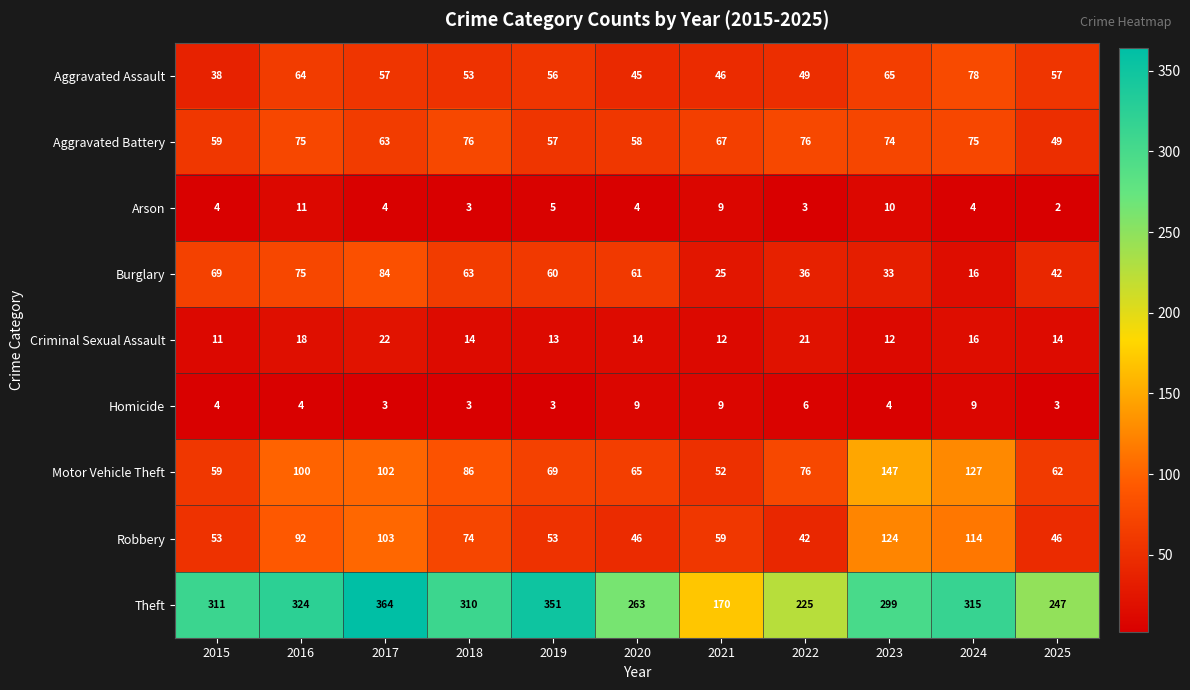

How many categories are shown in the chart?

11